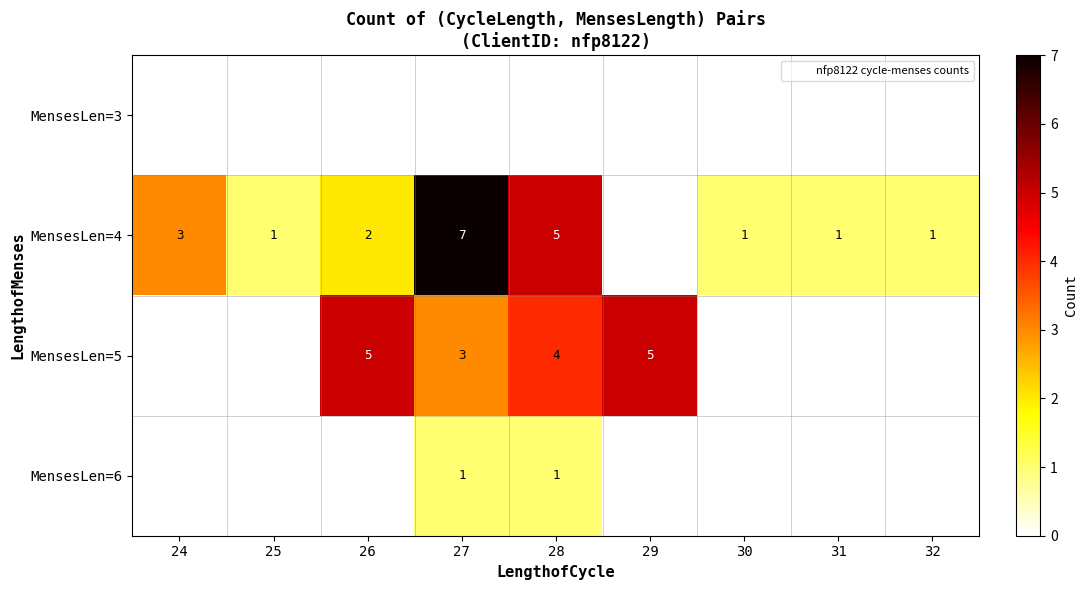

At how many categories does at least one series exceed 3?

4